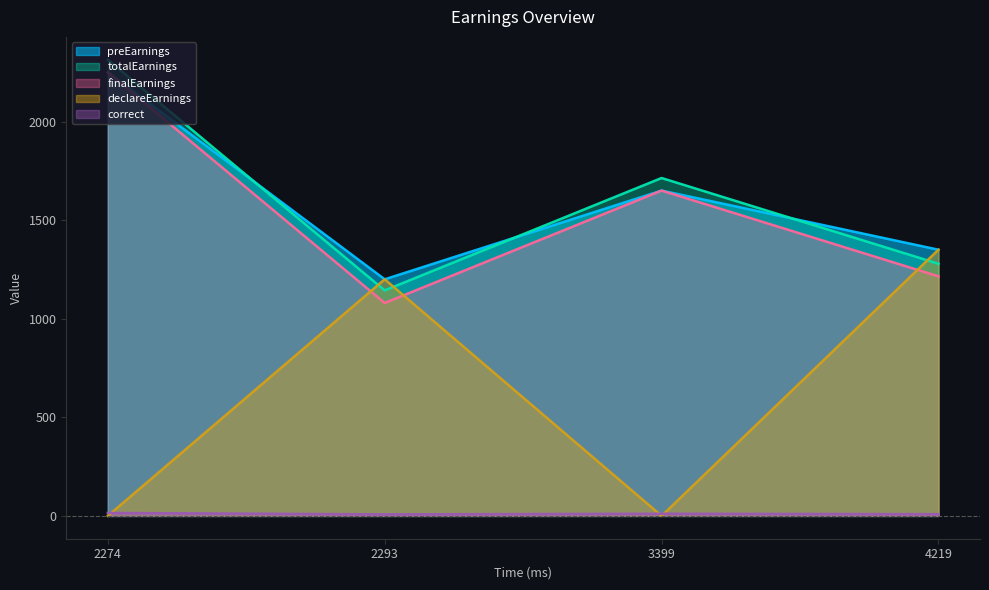

Reading left to right, what are all the values shown in this chart?

preEarnings: 2274=2250.0	2293=1200.0	3399=1650.0	4219=1350.0
totalEarnings: 2274=2313.8	2293=1143.8	3399=1713.8	4219=1278.8
finalEarnings: 2274=2250.0	2293=1080.0	3399=1650.0	4219=1215.0
declareEarnings: 2274=0.0	2293=1200.0	3399=0.0	4219=1350.0
correct: 2274=15.0	2293=8.0	3399=11.0	4219=9.0